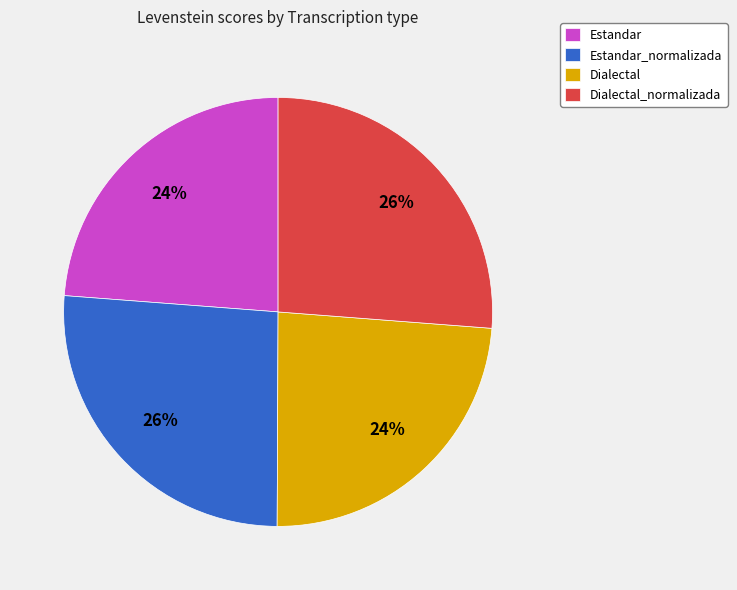

To the nearest percent, what portion does Dialectal_normalizada represent?

26%